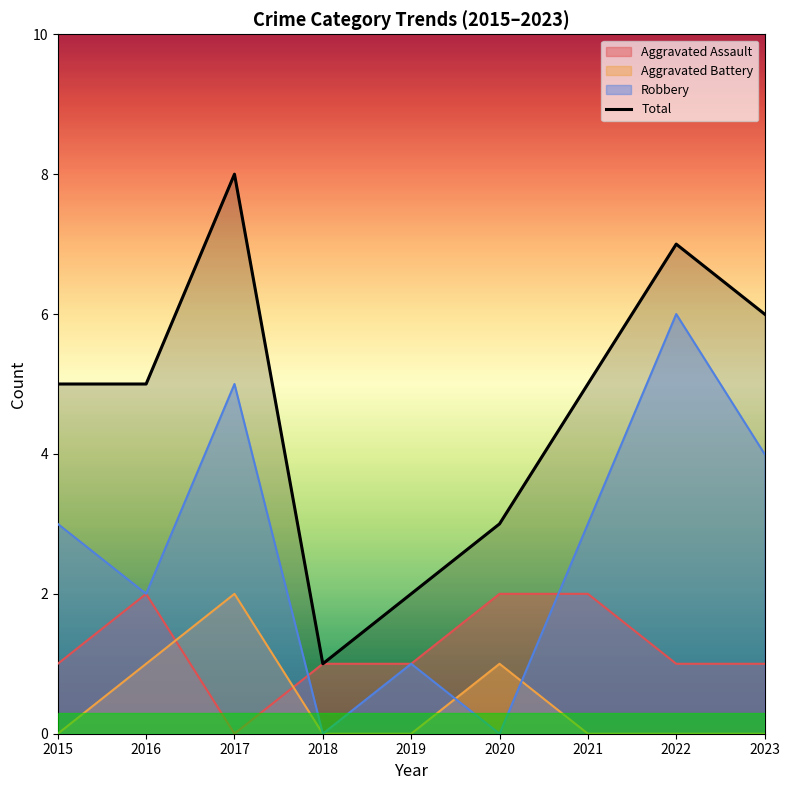

Reading left to right, transcribe all the data shown in this chart.

2015=5	2016=5	2017=8	2018=1	2019=2	2020=3	2021=5	2022=7	2023=6